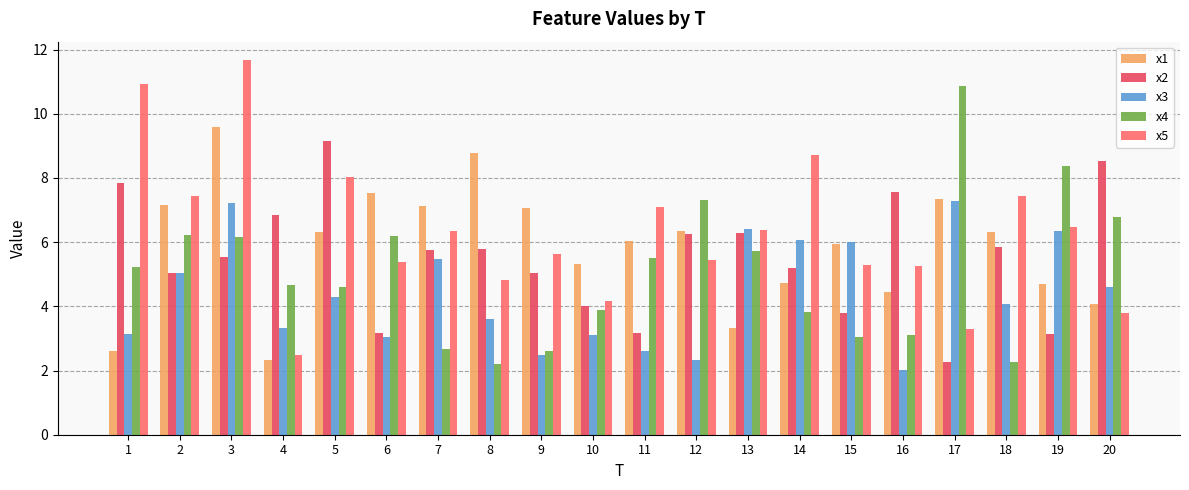

List the series in order of their overall mean, lowest first.

x3, x4, x2, x1, x5